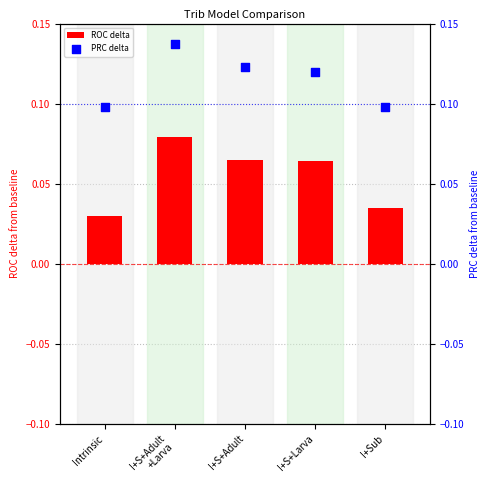

Which series has the largest total across all categories?

PRC delta